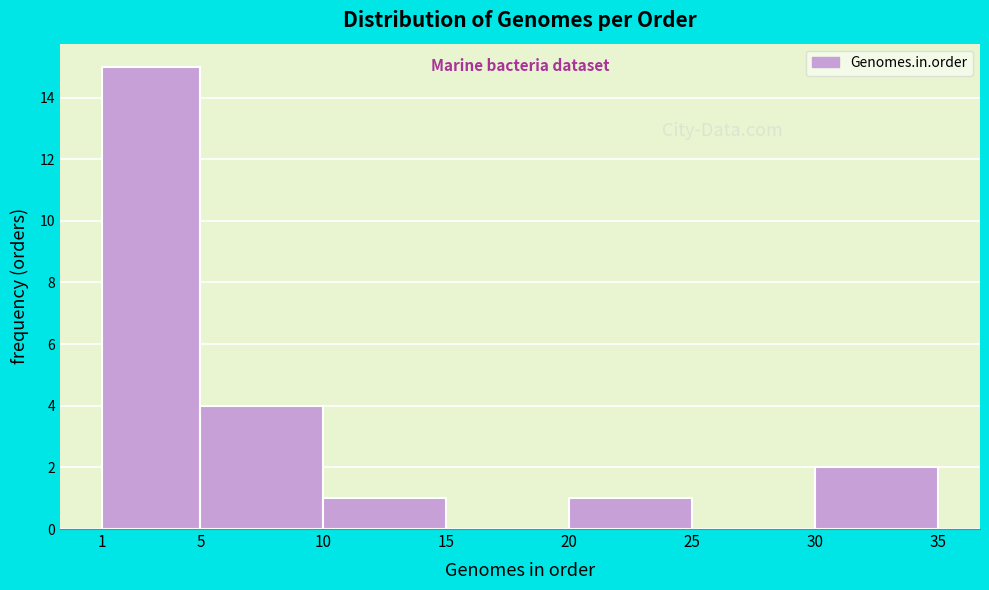

What is the height of the bar covering 1 to 5 on the x-axis? The values are not printed on the chart, so give them approximately, as read against the axis.

15